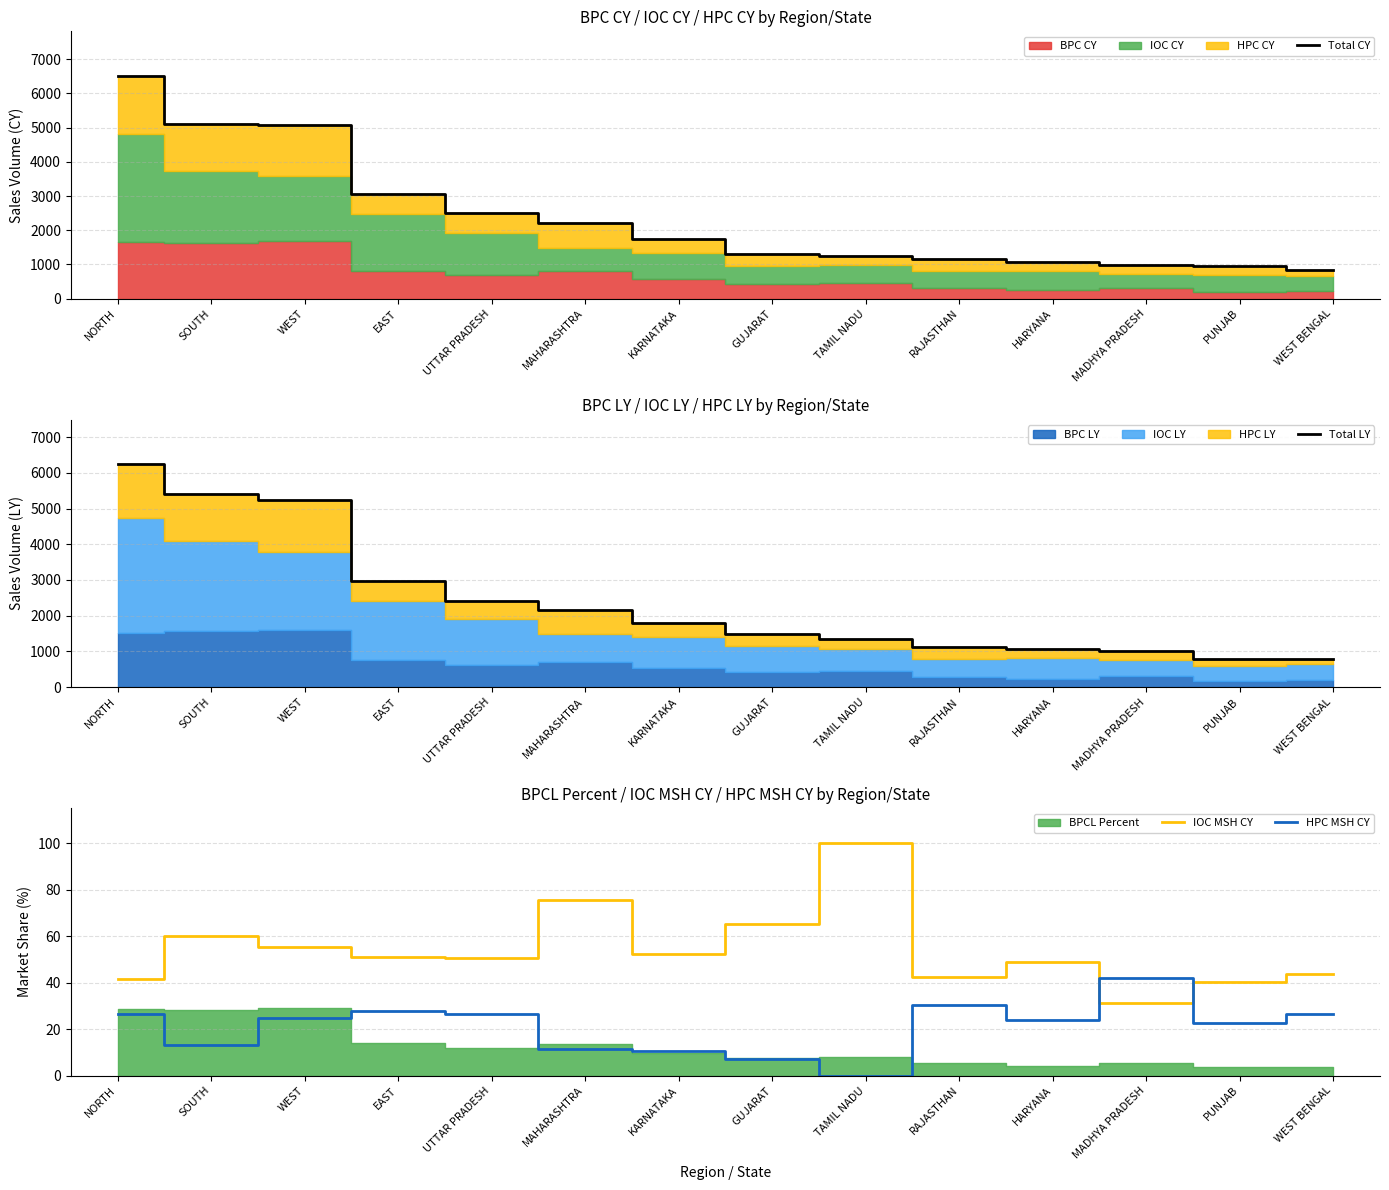

What is the difference between the maximum and minimum values in the Total CY series?

5693.7